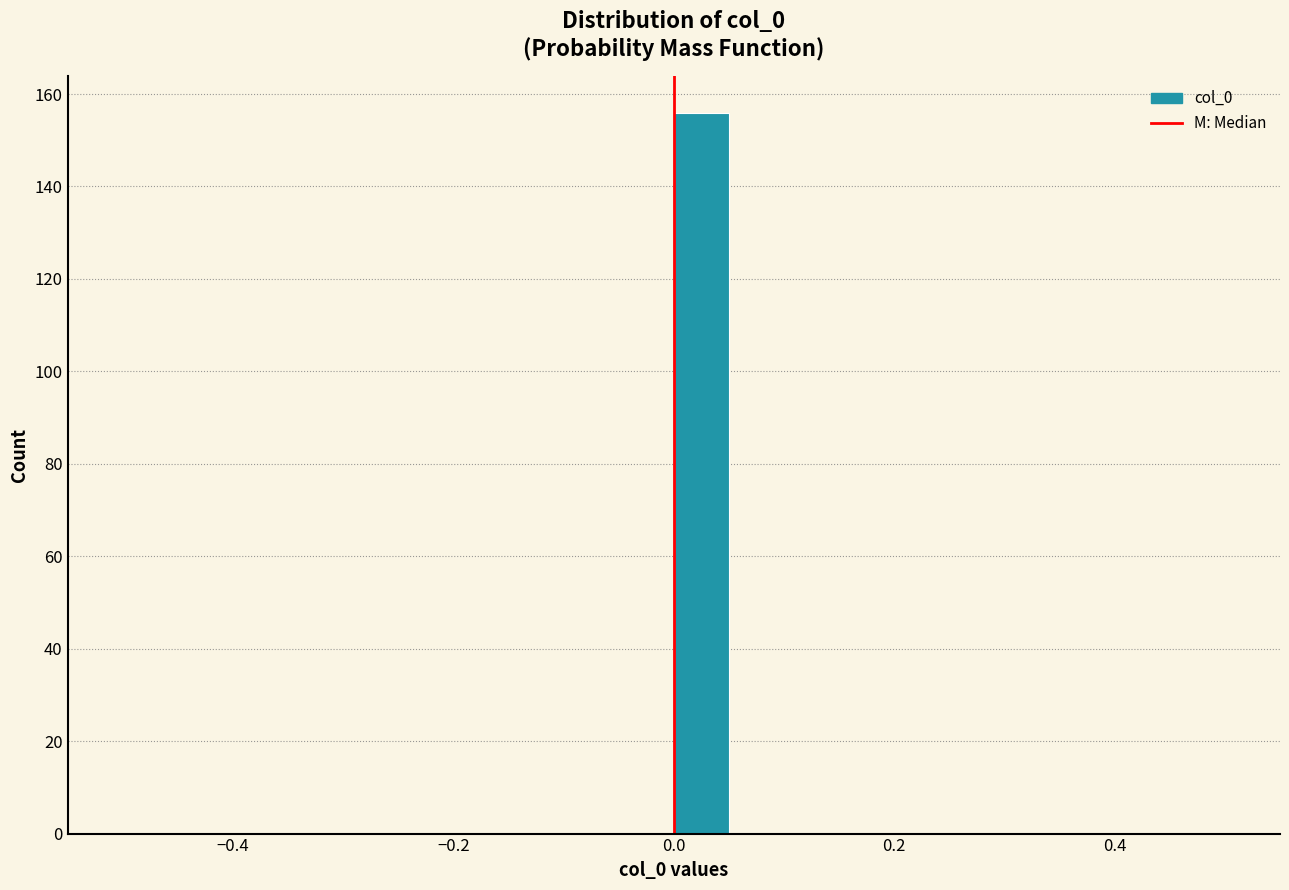

Around what value on the x-axis is the tallest bar? Give the approximate position of its centre, as read against the axis.

0.02